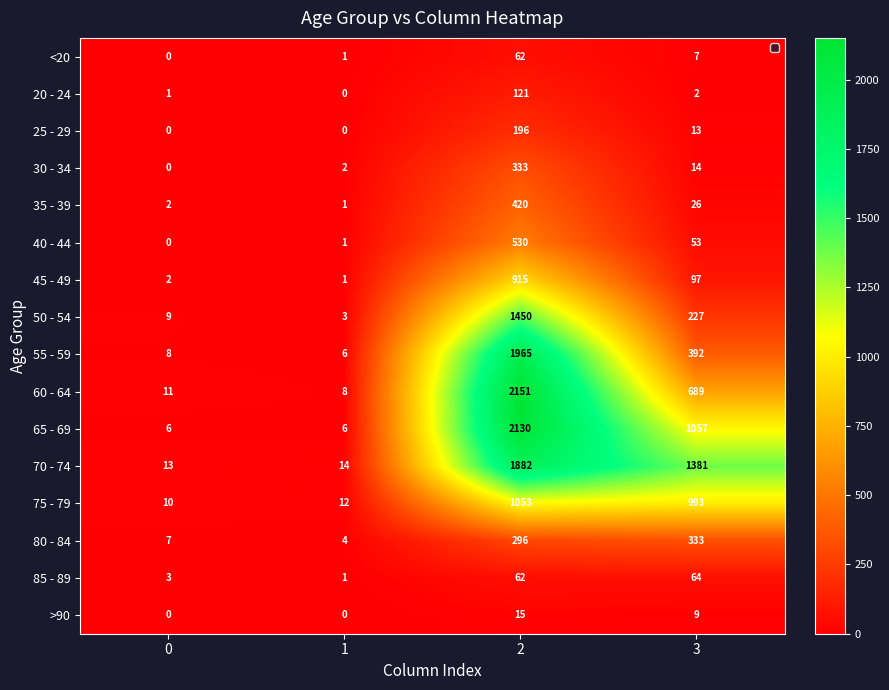

What value does the 85 - 89 series have at 0, to the nearest 5?

5